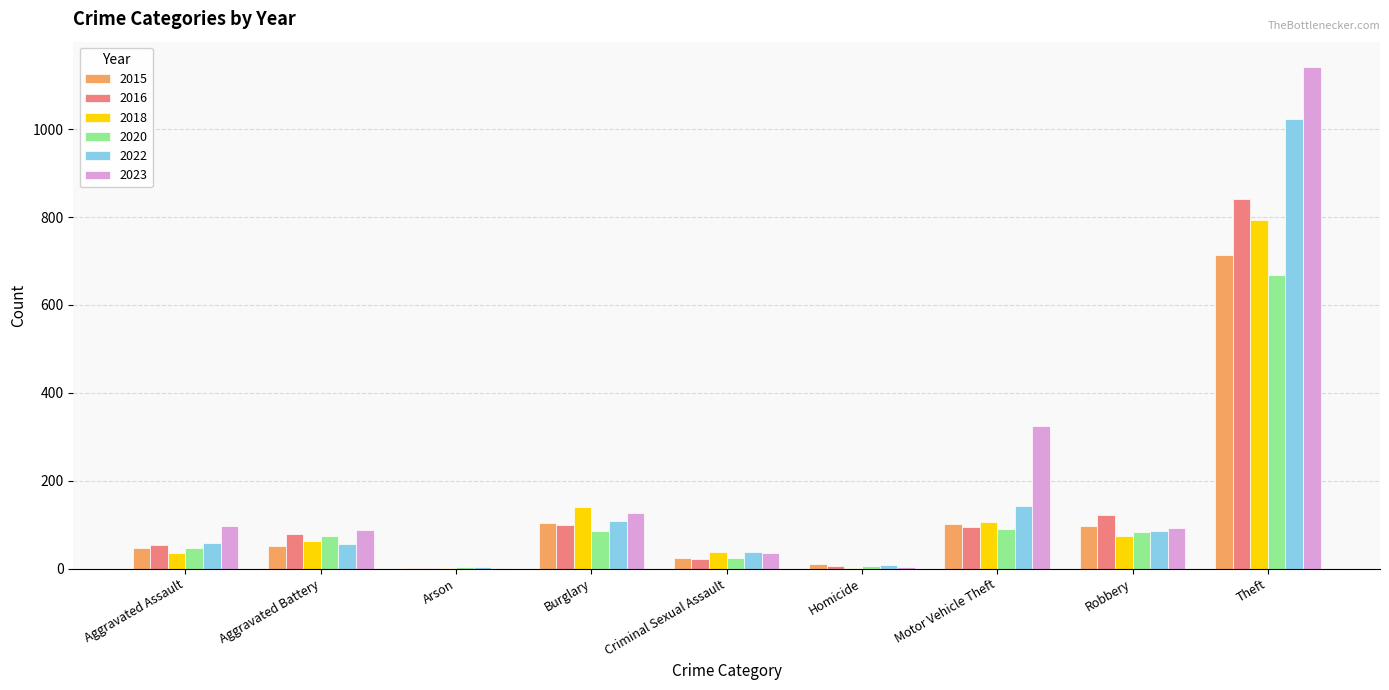

What is the sum of the 2023 values at Motor Vehicle Theft and Burglary?

451